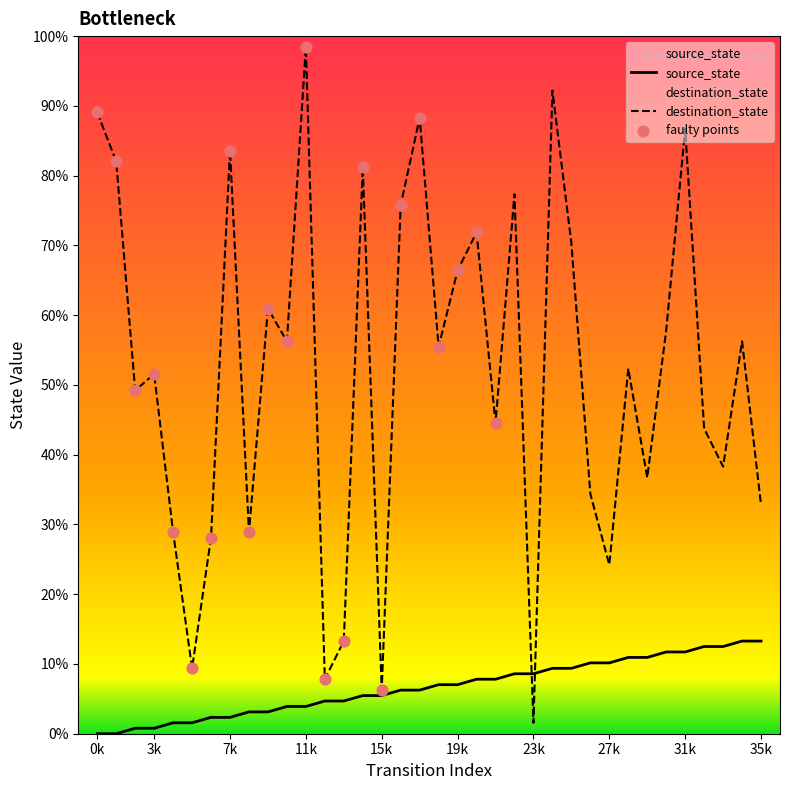

Which series has the widest spread of Y values?

destination_state